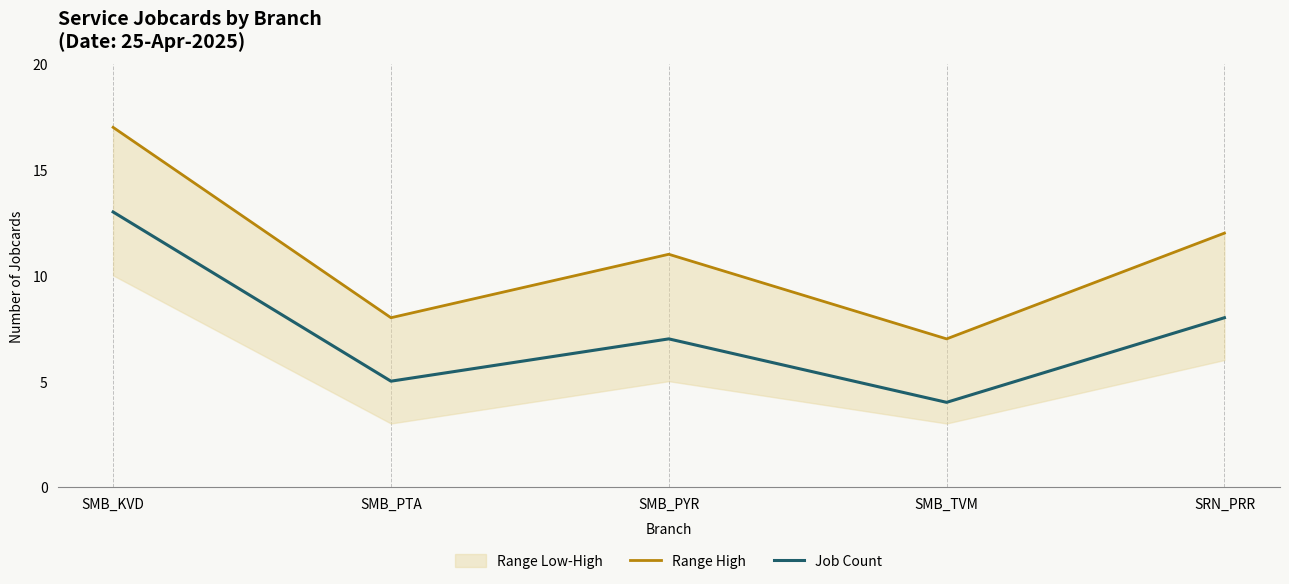

What is the sum of the Job Count values at SMB_KVD and SMB_PTA?

18